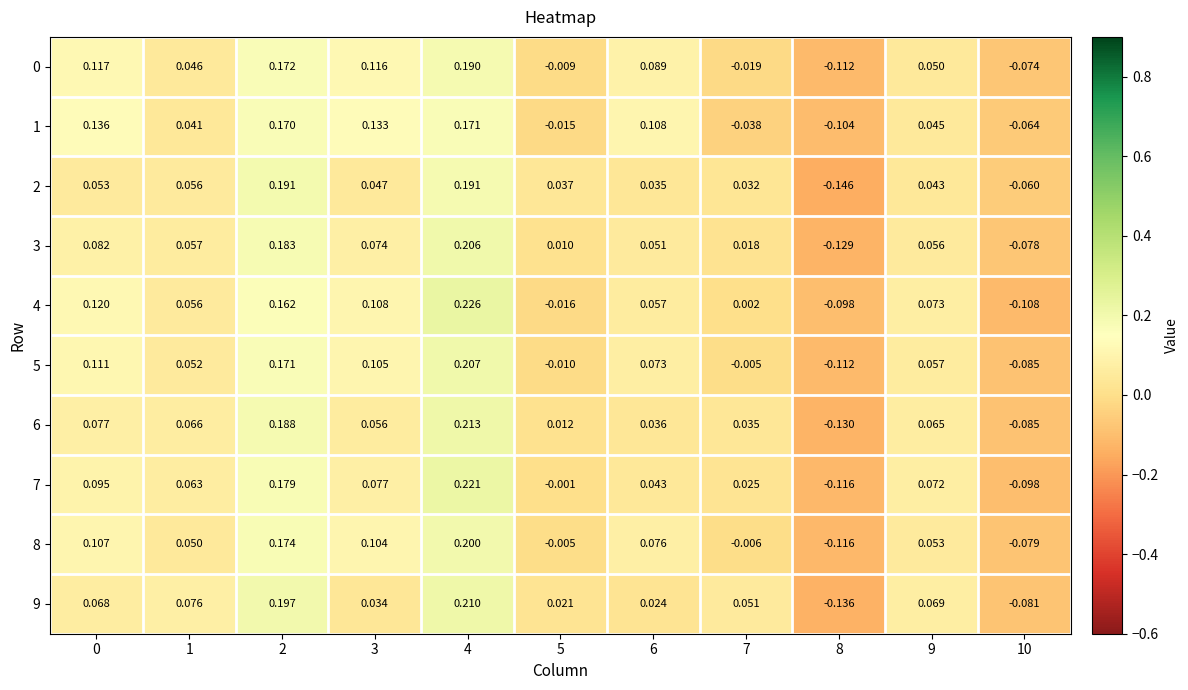

Is the value of 7 at 10 greater than the value of 6 at 0?

No